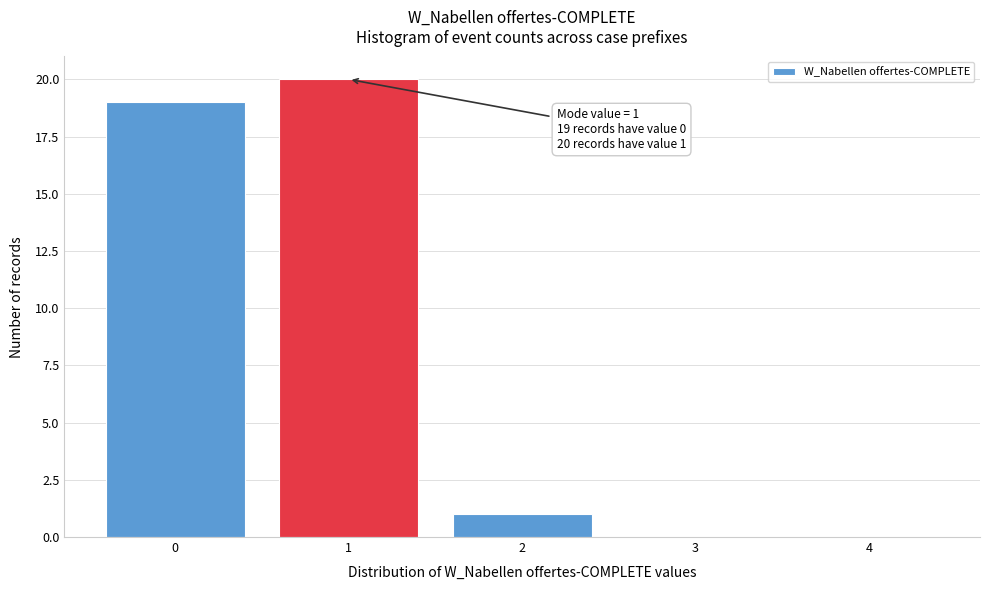

Which range on the x-axis has the tallest bar?

0.5 to 1.5